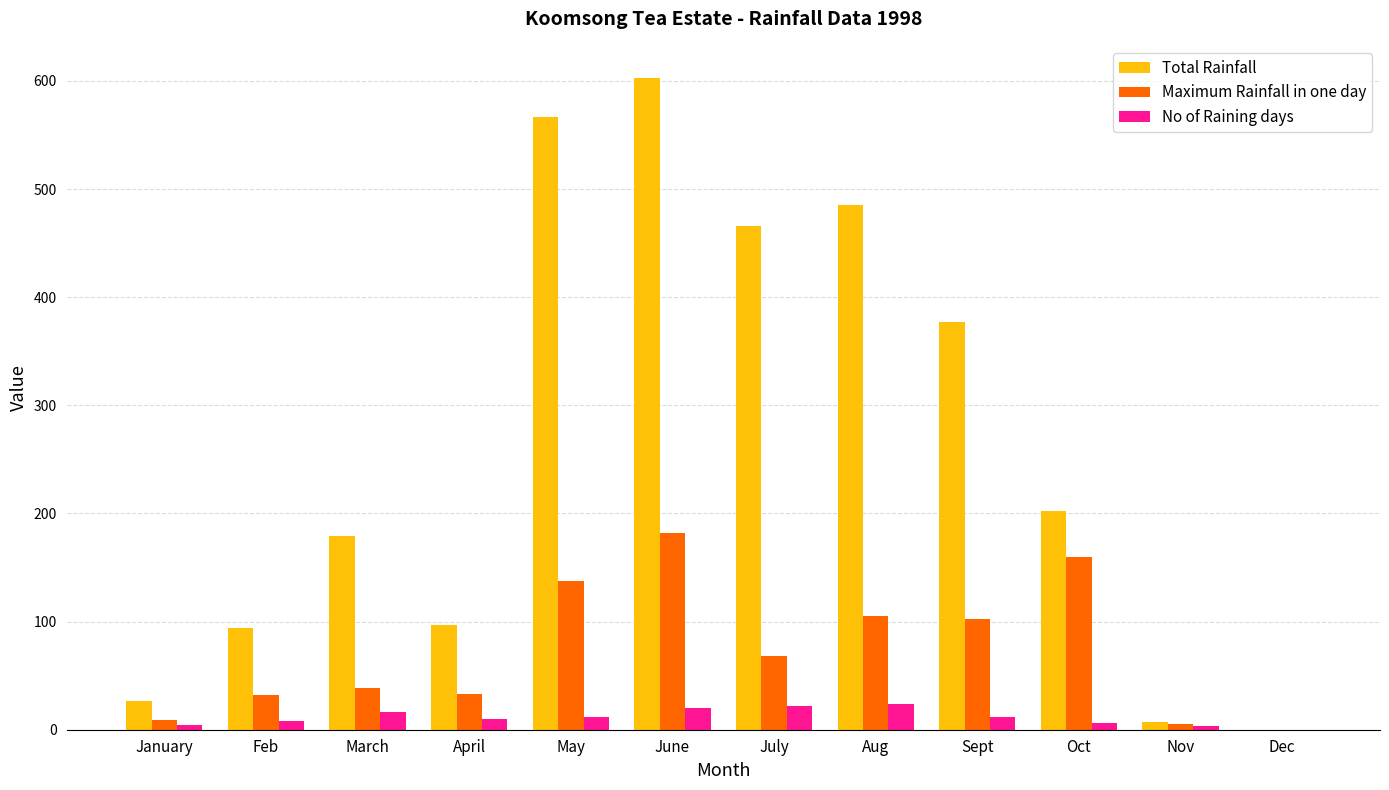

What is the maximum value for No of Raining days?

24.0